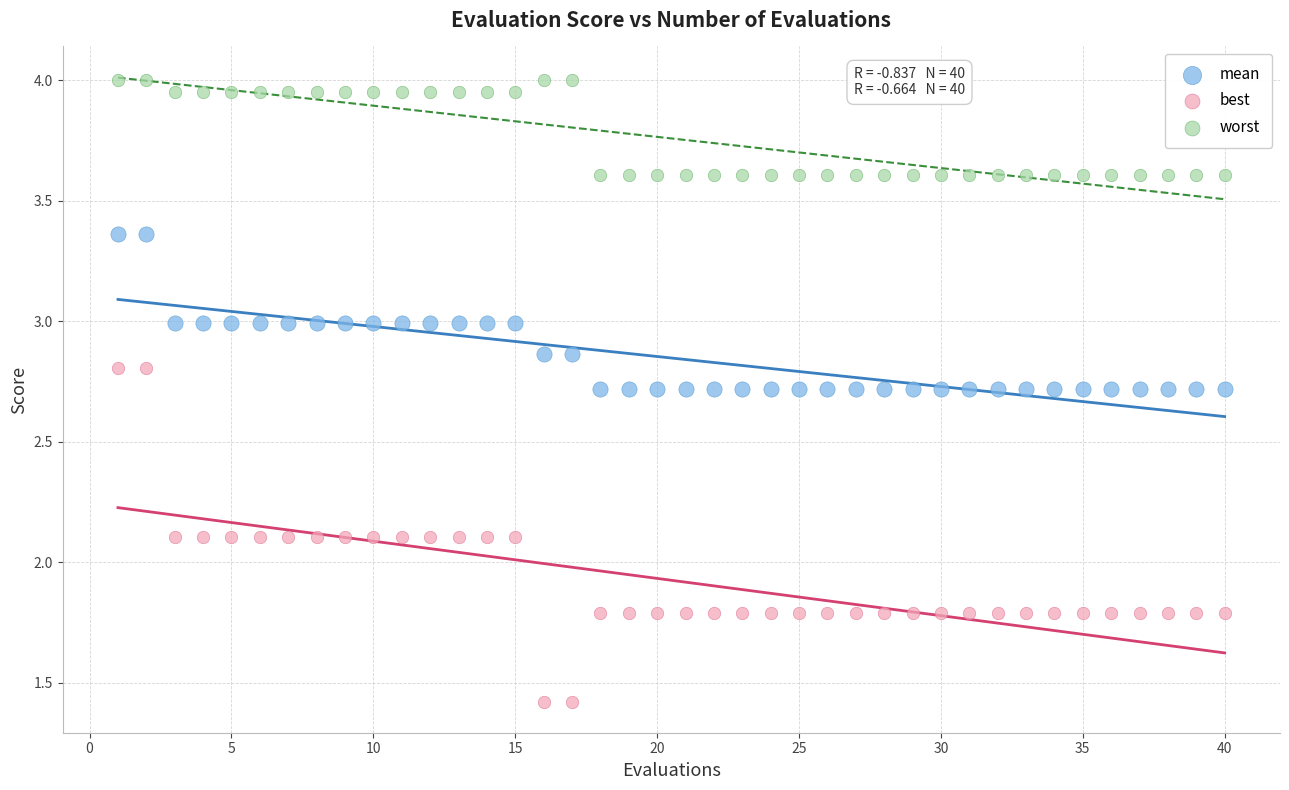

Which series has the widest spread of Y values?

best